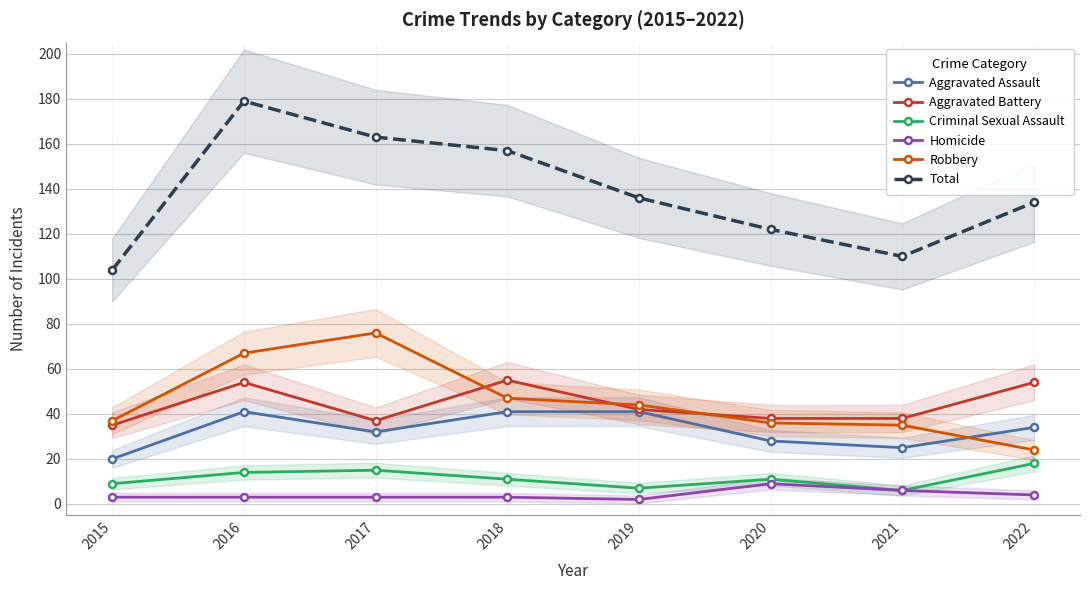

How many values in the Aggravated Assault series exceed 34?

3